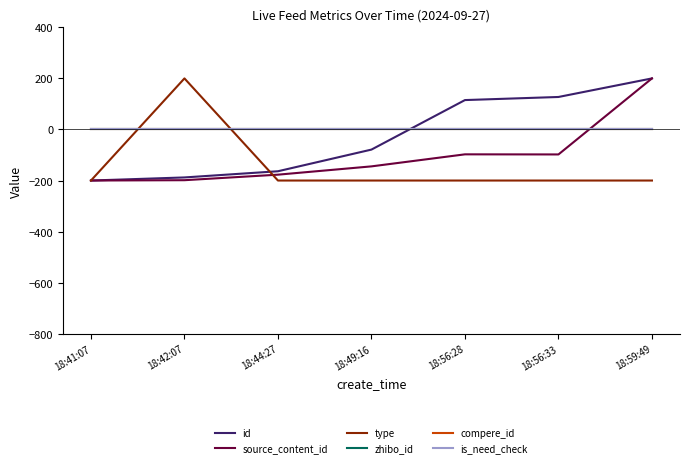

At 18:44:27, list the series in order from smallest to largest.

type, source_content_id, id, zhibo_id, compere_id, is_need_check